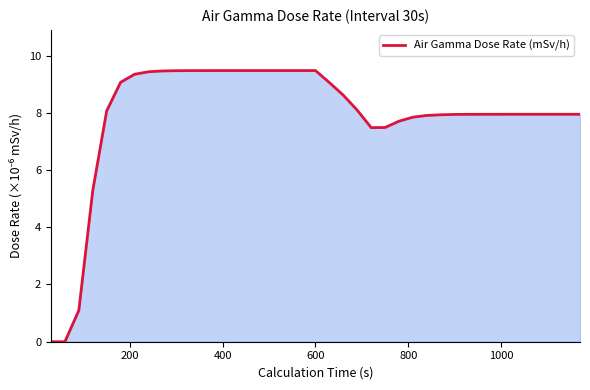

What is the greatest value displayed?

9.5